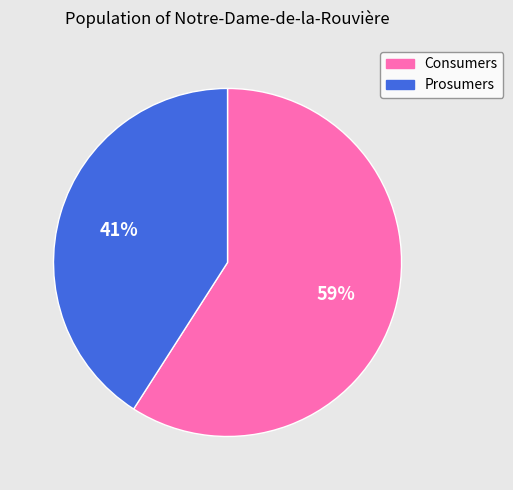

What is the ratio of the value at Consumers to the value at Prosumers?

1.4